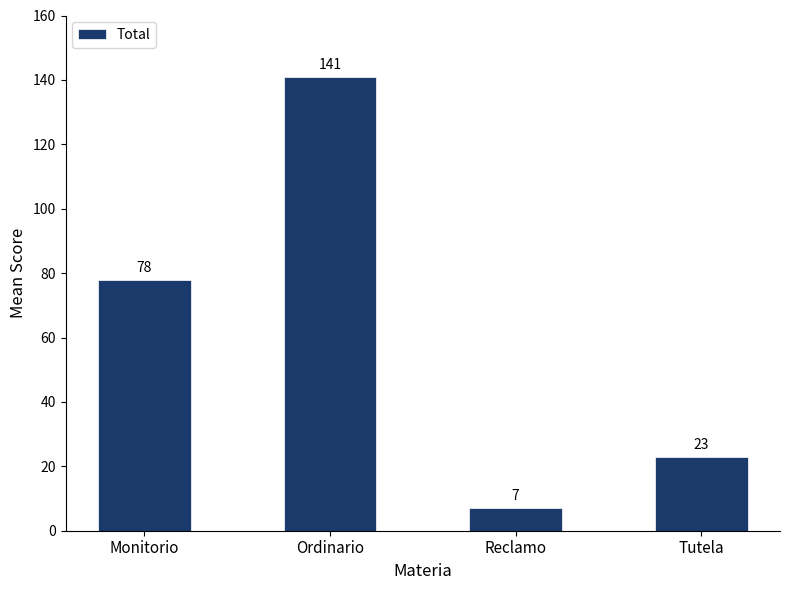

Reading right to left, transcribe all the data shown in this chart.

23	7	141	78